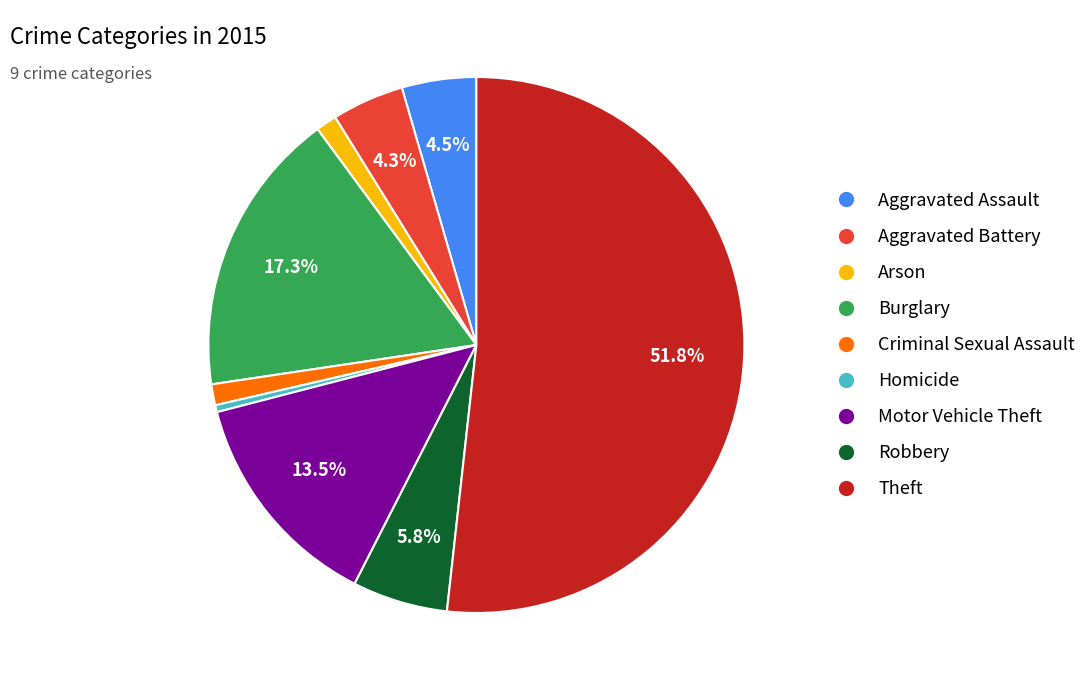

How many segments does this pie chart have?

9